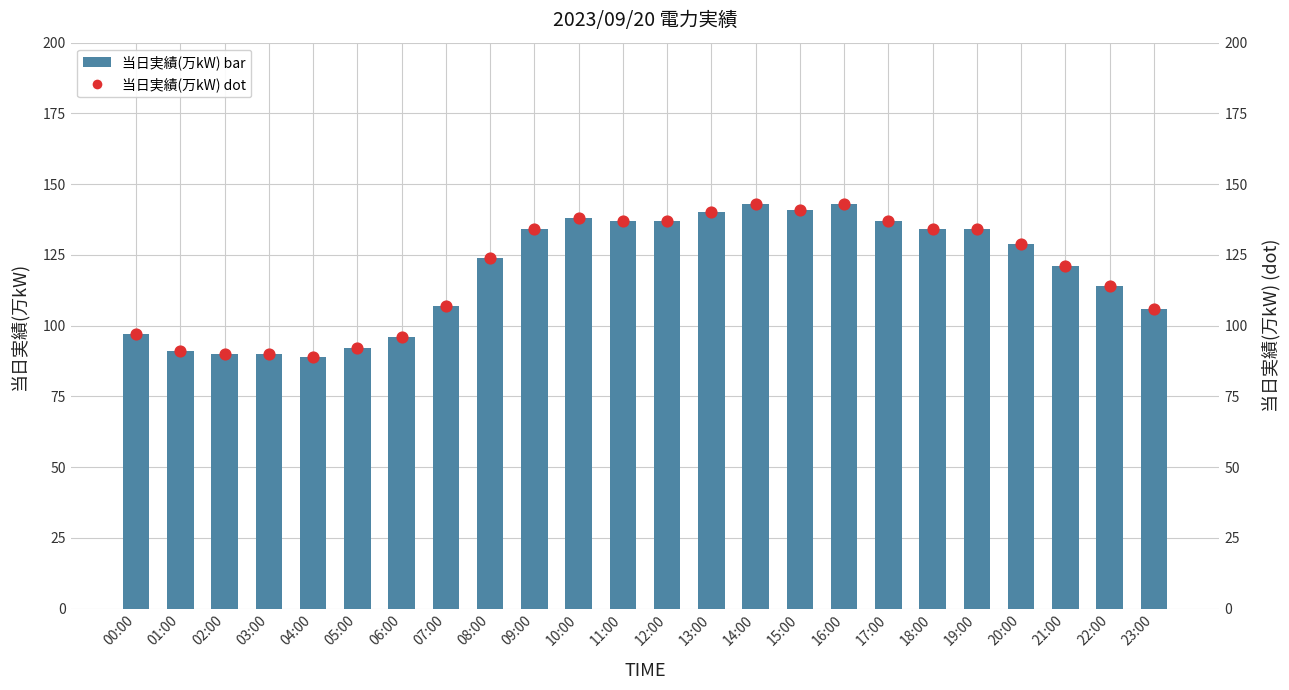

Which series reaches the maximum Y coordinate?

当日実績(万kW)